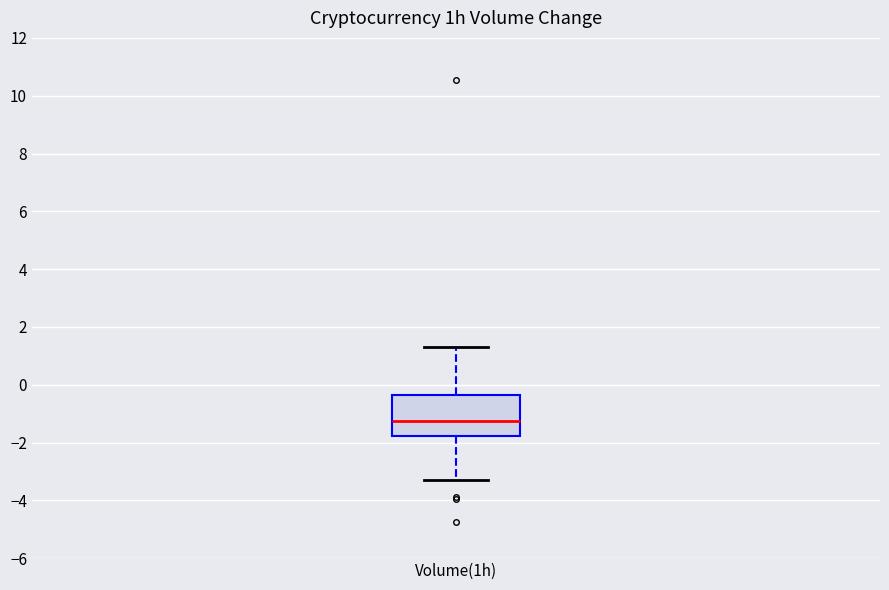

Transcribe this box plot: give where the median line is, the range the box spans, and where the two whiskers end, as read against the y-axis. The values are not printed on the chart, so give them approximately, as read against the axis.

median -1.2, box -1.8 to -0.4, whiskers -3.4 to 1.4